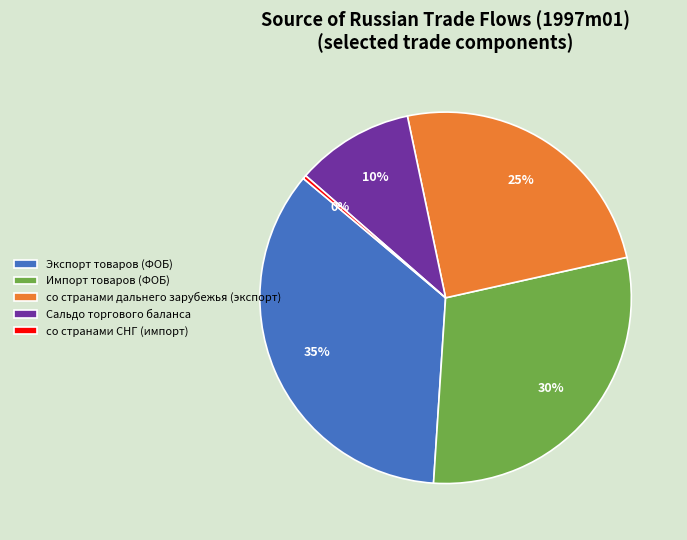

Which has a higher value, Экспорт товаров (ФОБ) or Сальдо торгового баланса?

Экспорт товаров (ФОБ)